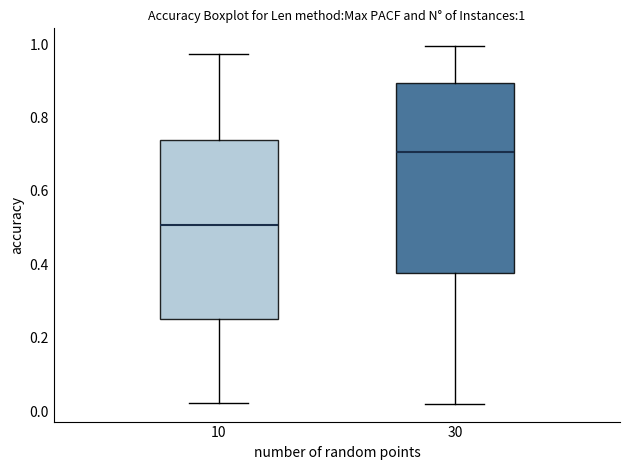

Which box has the highest median line?

30